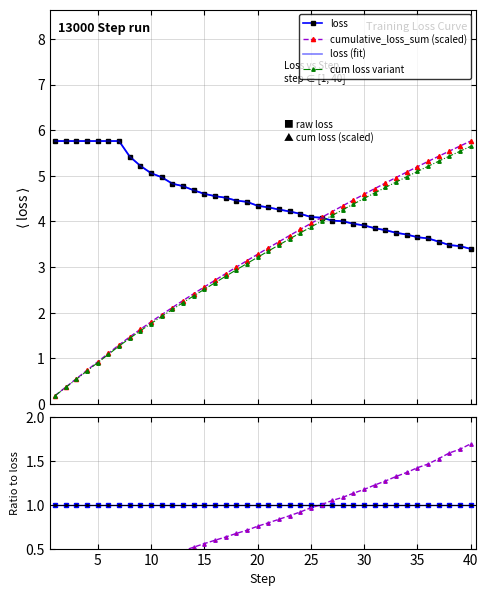

True or false: loss (fit) and loss intersect in this chart.

False